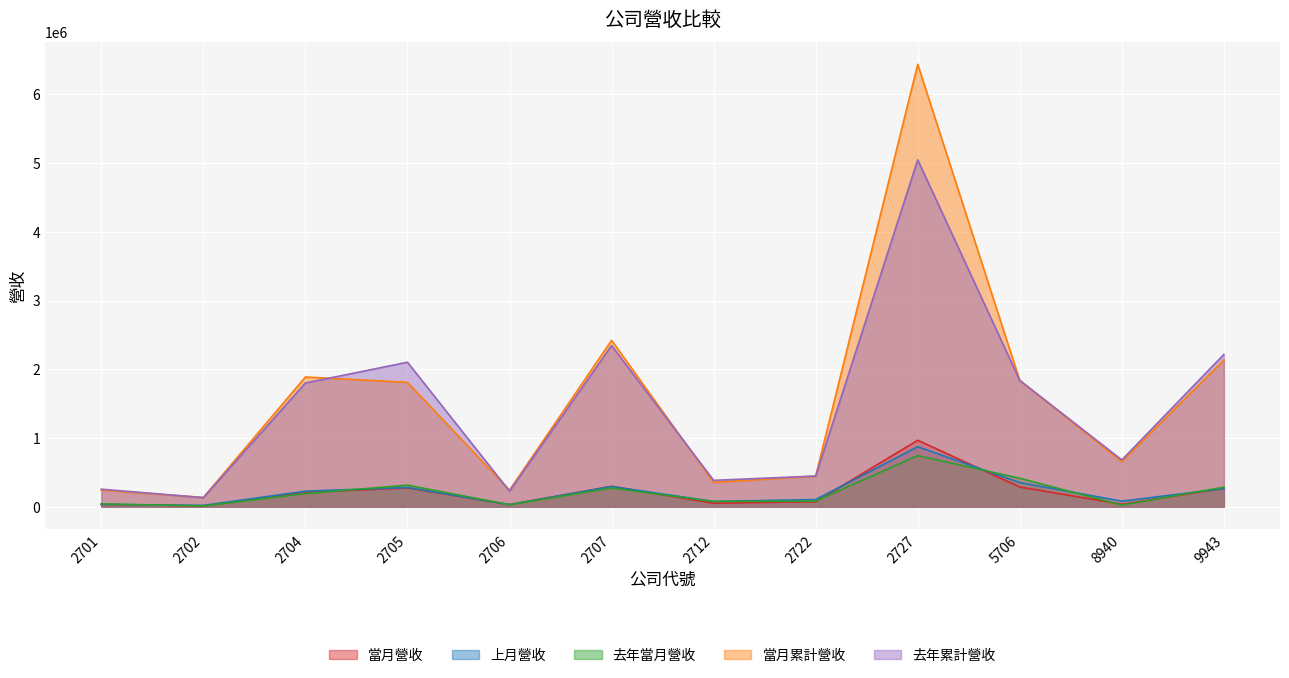

Does the chart display data point markers on the line(s)?

No